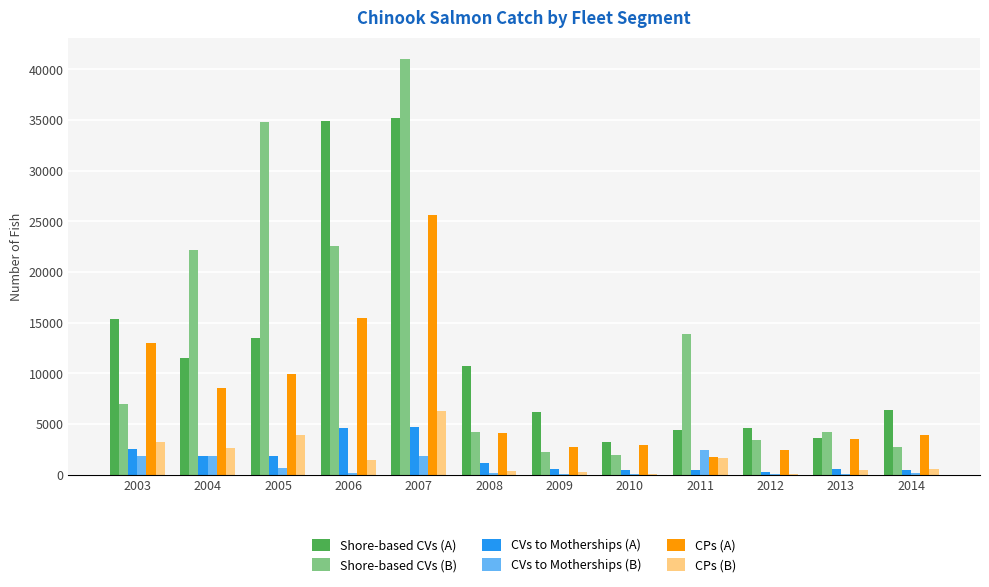

Is it true that Shore-based CVs (B) equals 6998 at 2003?

True